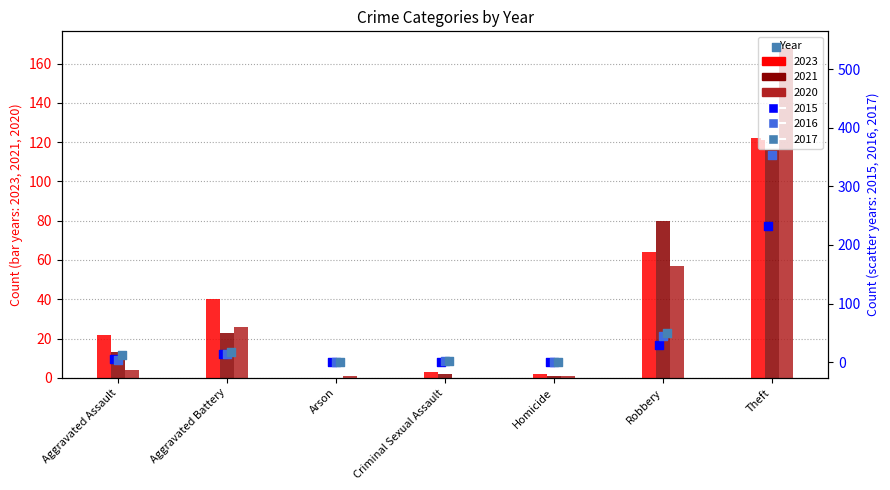

Which series has the largest total across all categories?

2017